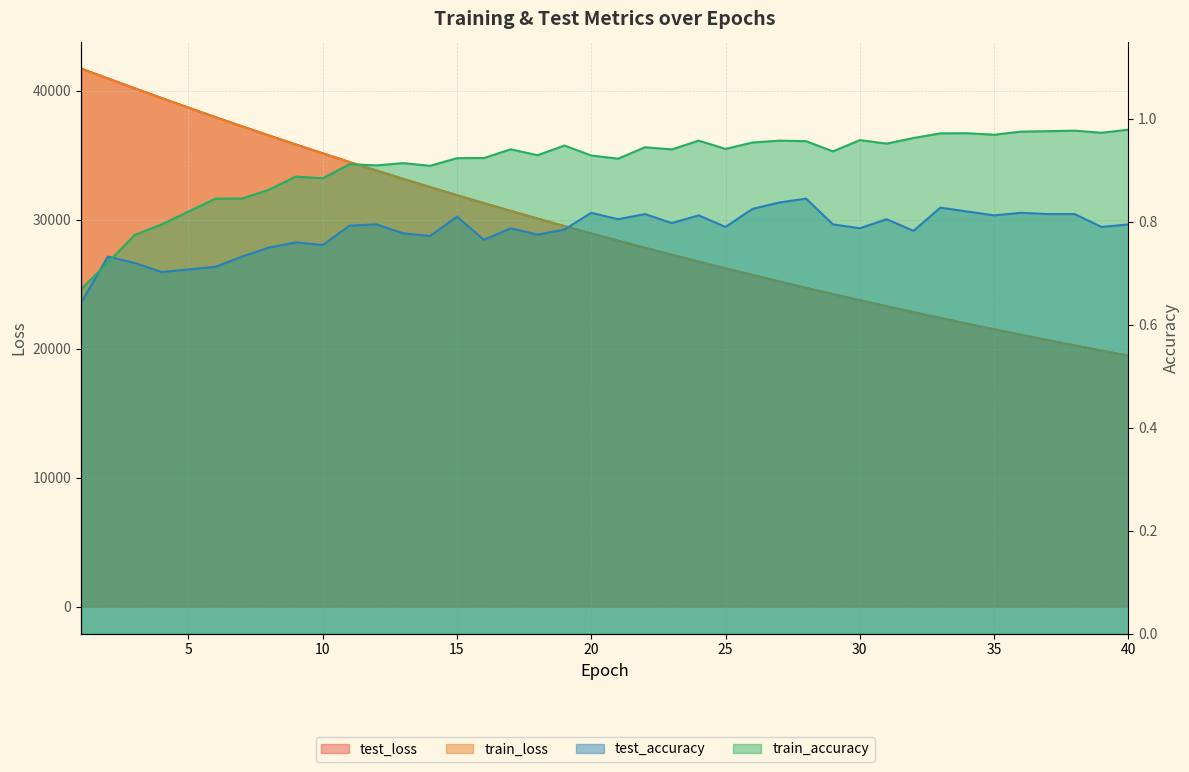

At which category is the sum across all series the highest?

1